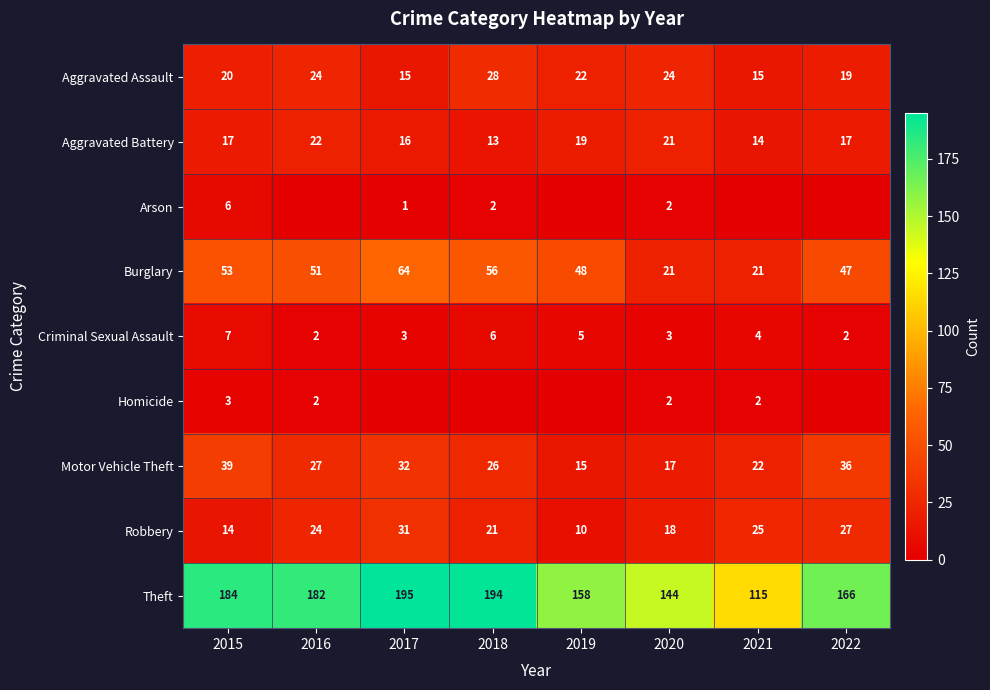

What is the lowest value of the Aggravated Battery series?

13